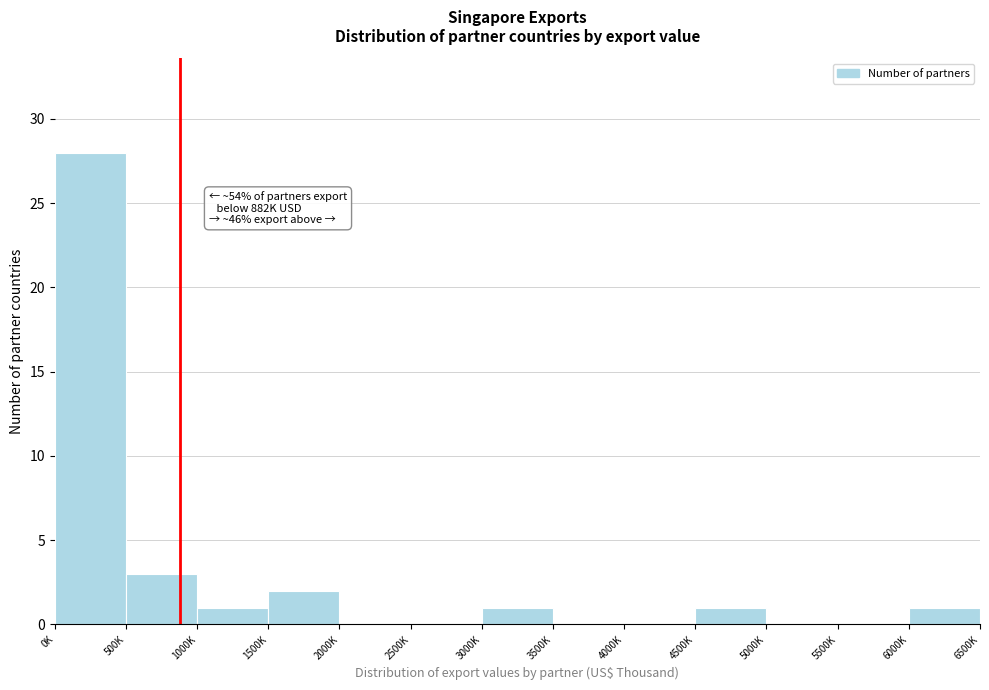

Reading left to right, transcribe all the data shown in this chart.

0K=28	500K=3	1000K=1	1500K=2	2000K=0	2500K=0	3000K=1	3500K=0	4000K=0	4500K=1	5000K=0	5500K=0	6000K=1